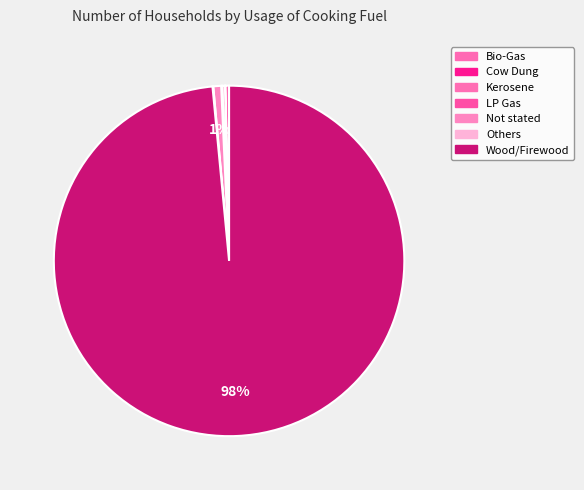

What is the smallest slice in the pie chart?

Cow Dung